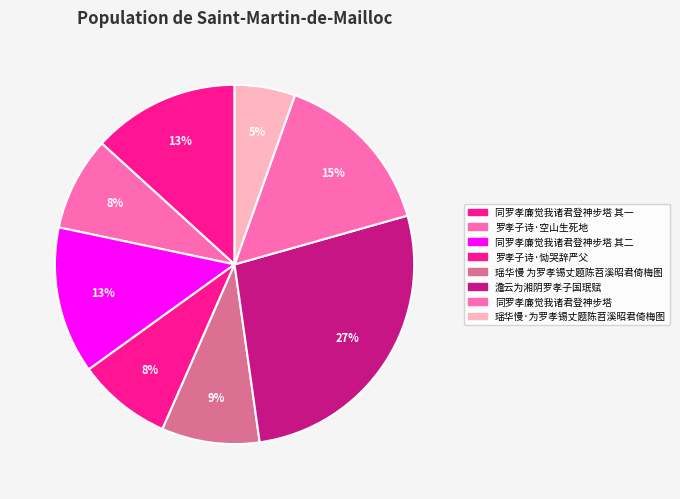

Which slice is the largest?

澹云为湘阴罗孝子国珉赋